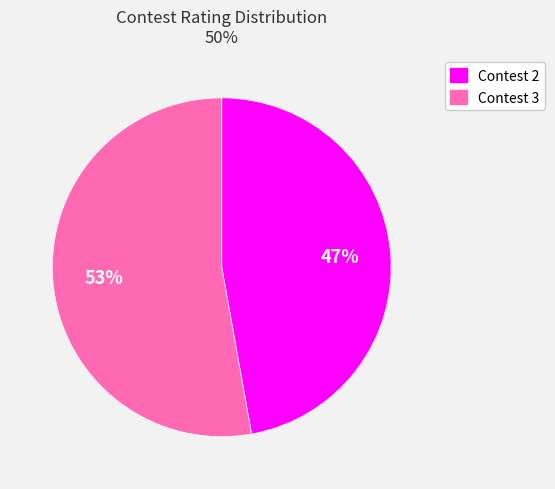

To the nearest percent, what is the difference between the largest and smallest slice percentages?

6%